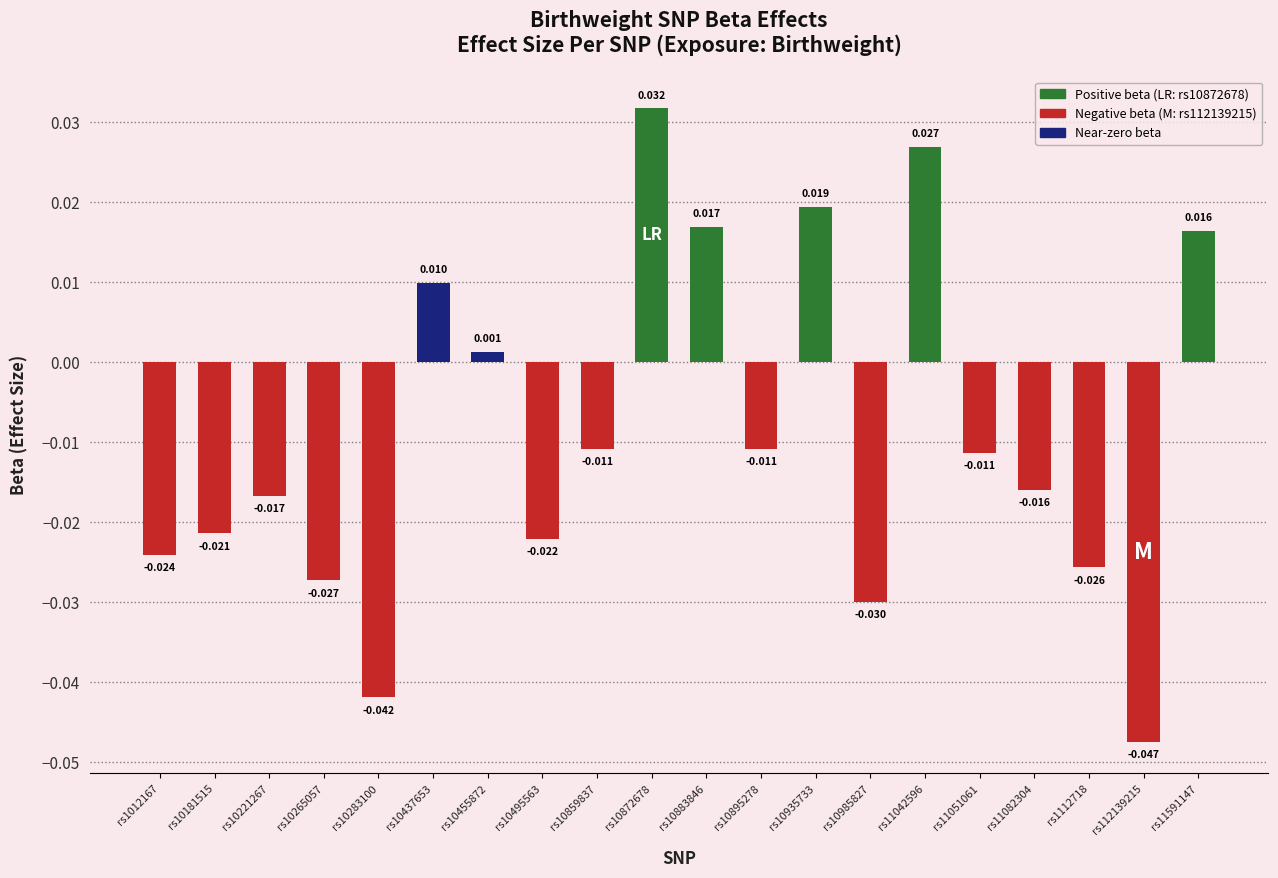

At which label does the data first exceed 0?

rs10437653